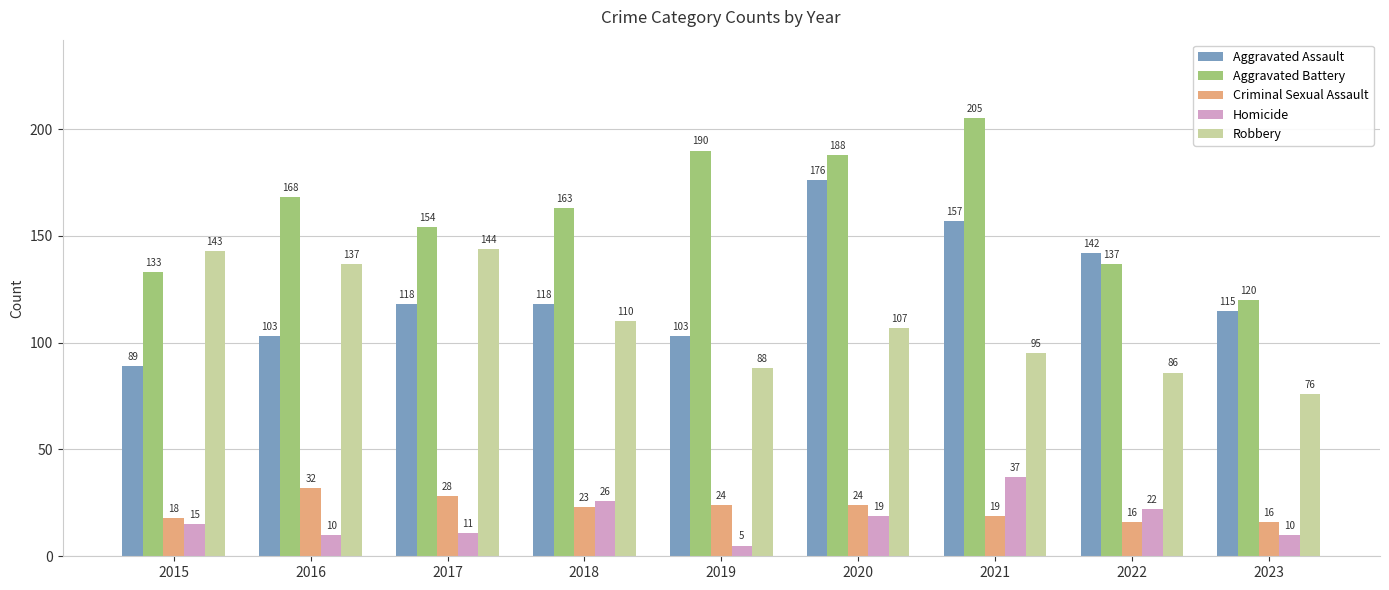

What is the total value across all series at 2023?

337